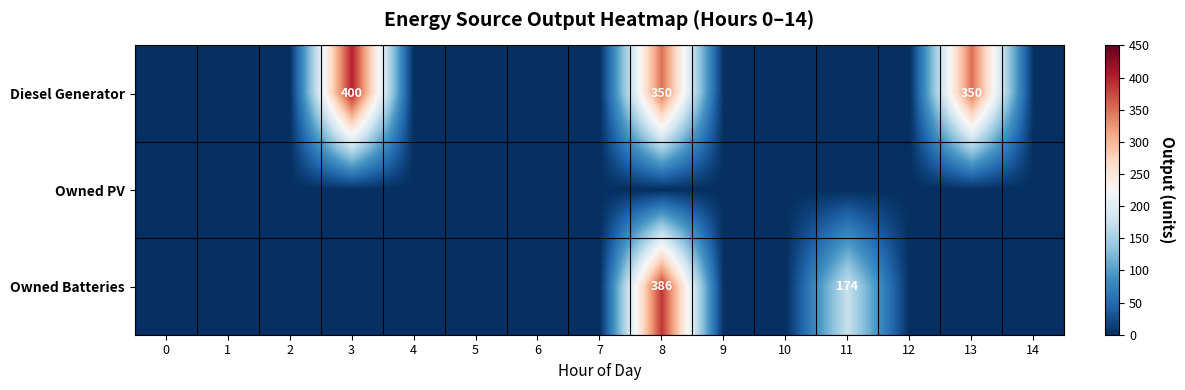

What is the difference between the Diesel Generator values at 13 and 3?

50